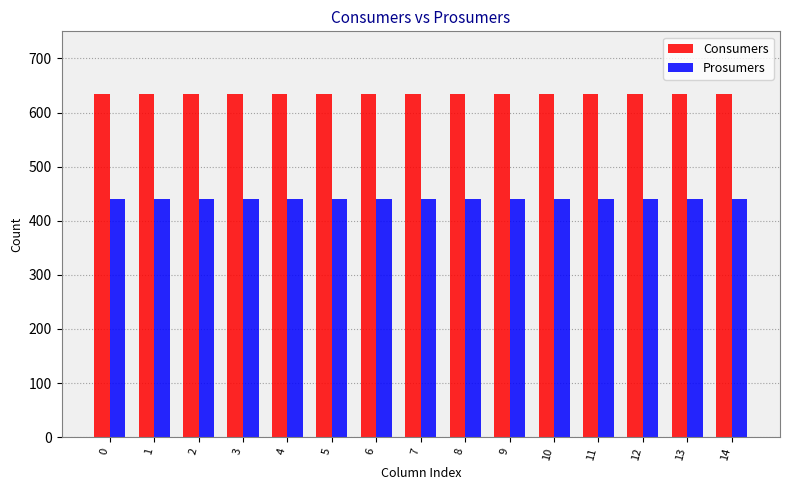

What is the average value of the Consumers series?

635